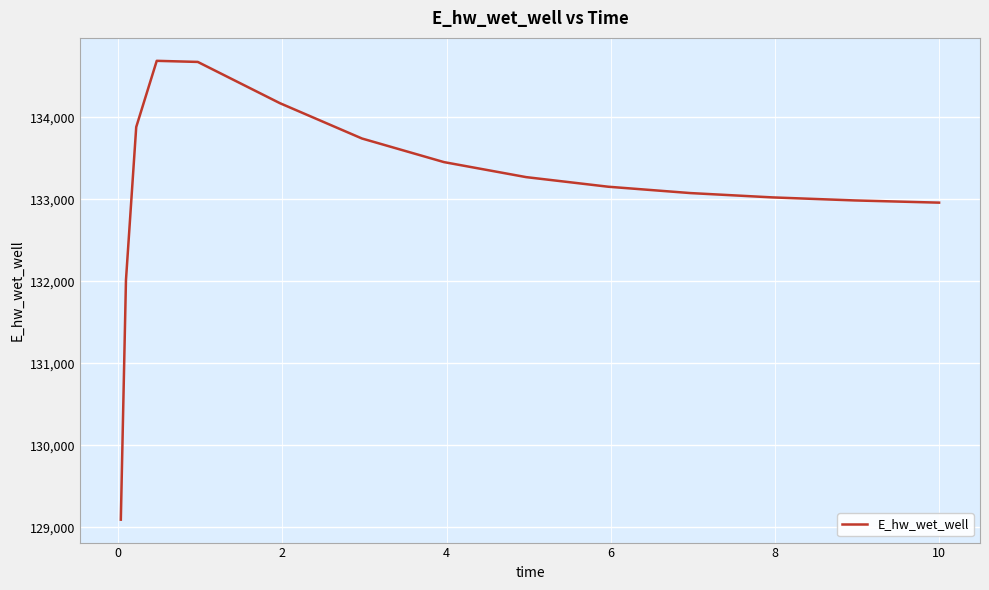

What is the smallest value displayed?

129093.3